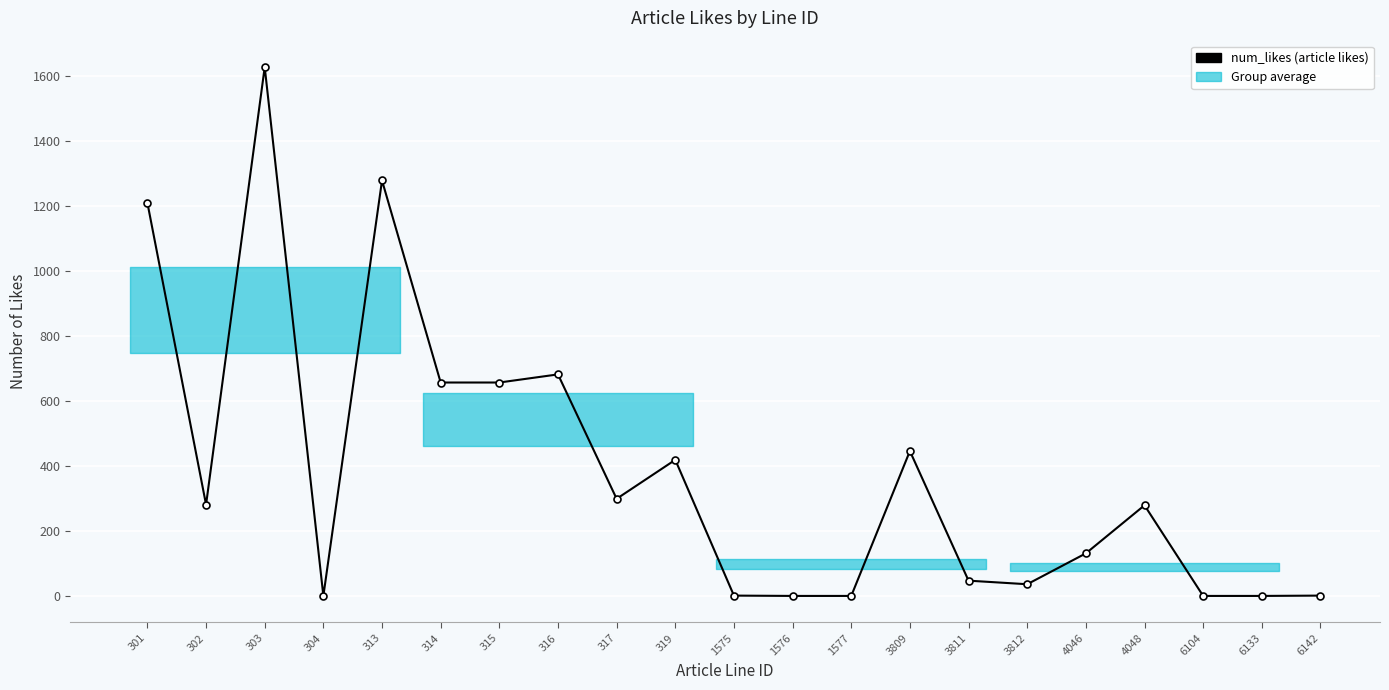

Reading left to right, what are all the values shown in this chart?

301=1210	302=281	303=1628	304=0	313=1279	314=657	315=657	316=682	317=299	319=419	1575=1	1576=0	1577=0	3809=446	3811=47	3812=36	4046=131	4048=279	6104=0	6133=0	6142=1